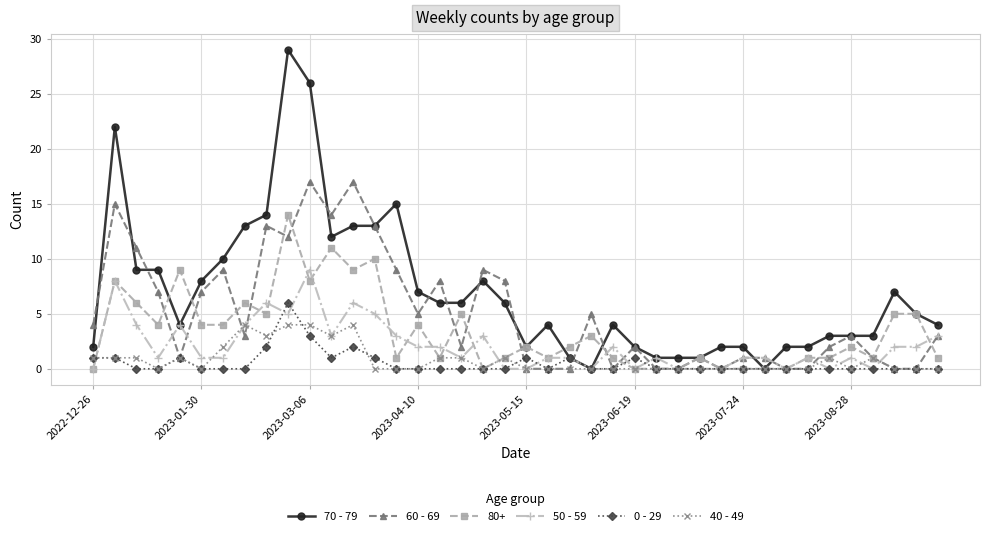

Count the 0 - 29 values in the range 0 to 1.

36